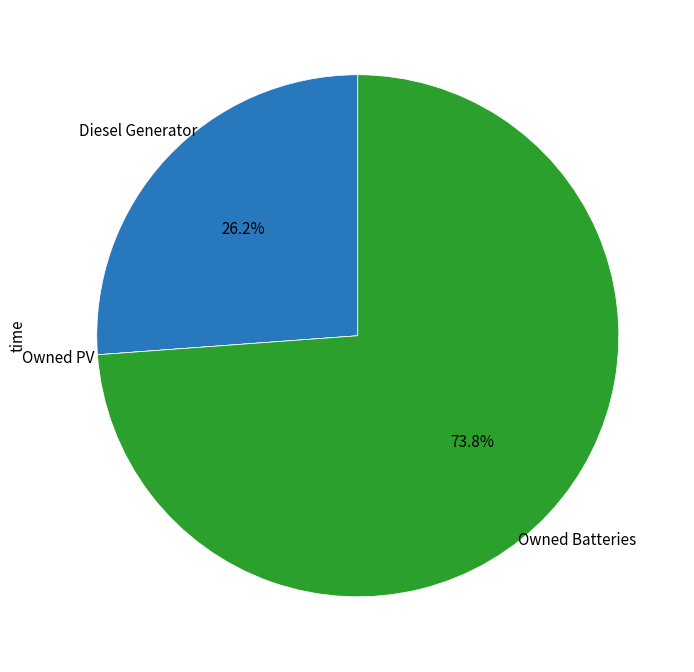

Does Diesel Generator account for over 50% of the chart?

No